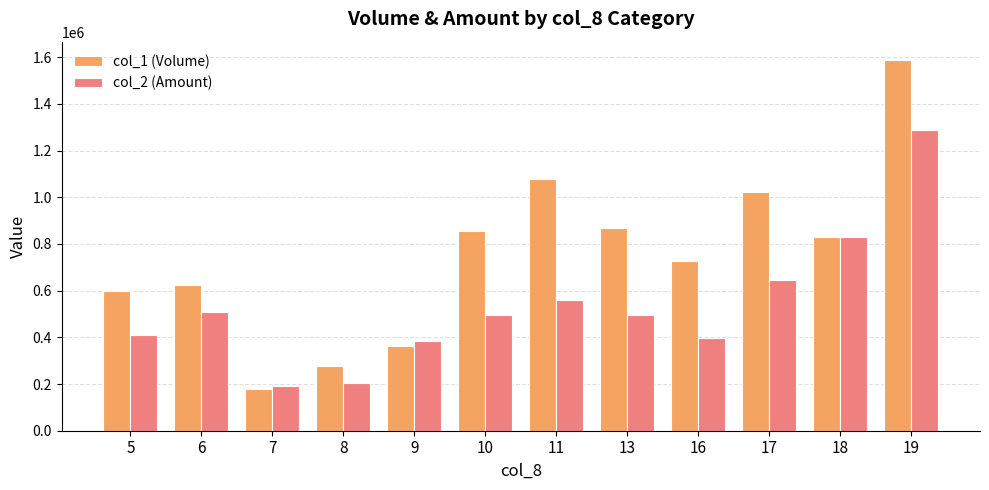

Count the number of categories in the chart.

12